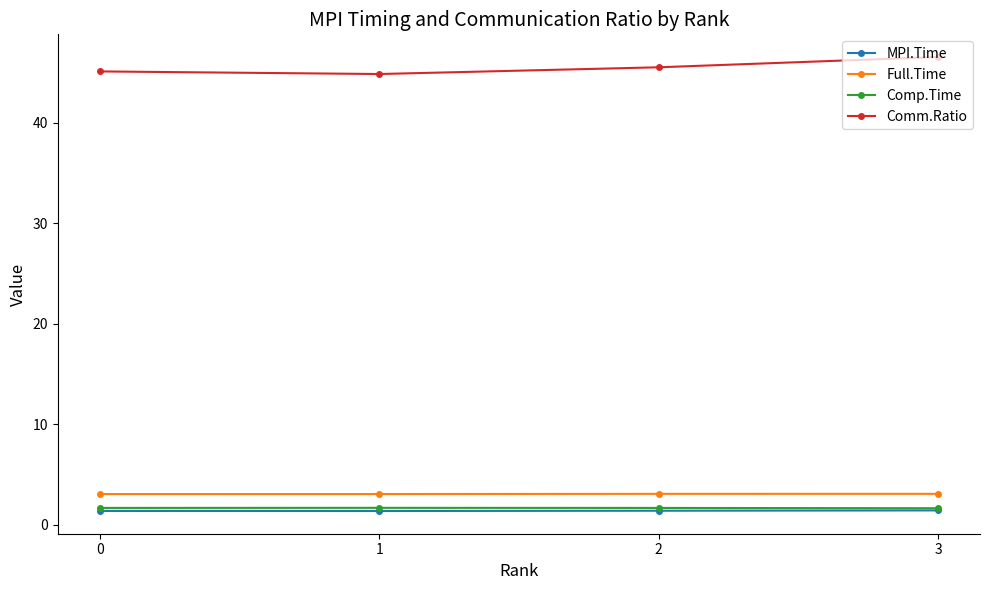

Is it true that Comp.Time equals 1.7 at 1?

True